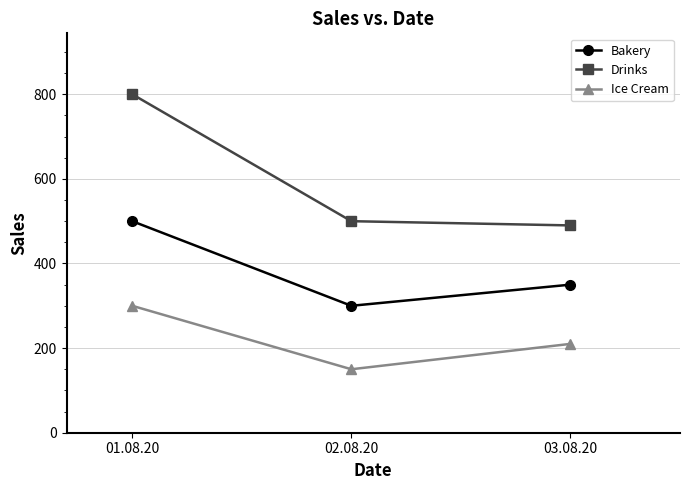

What is the difference between the Bakery values at 03.08.20 and 02.08.20?

50